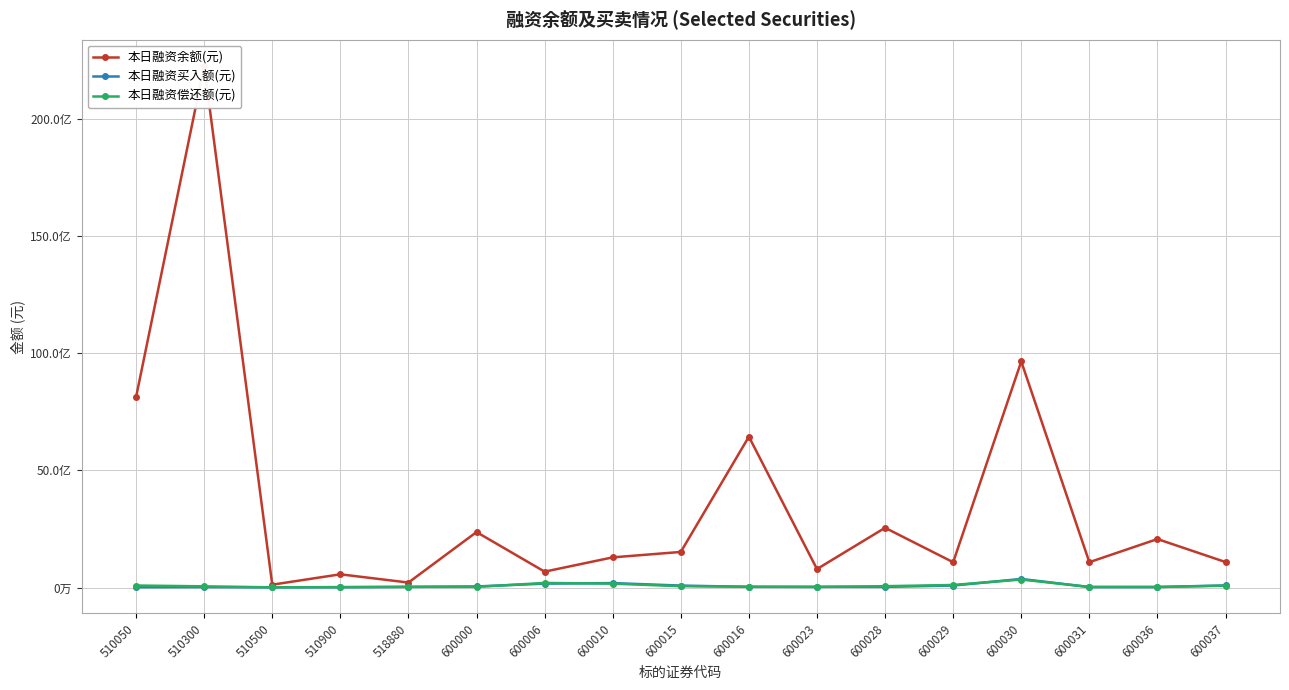

How many data points does each series have?

17